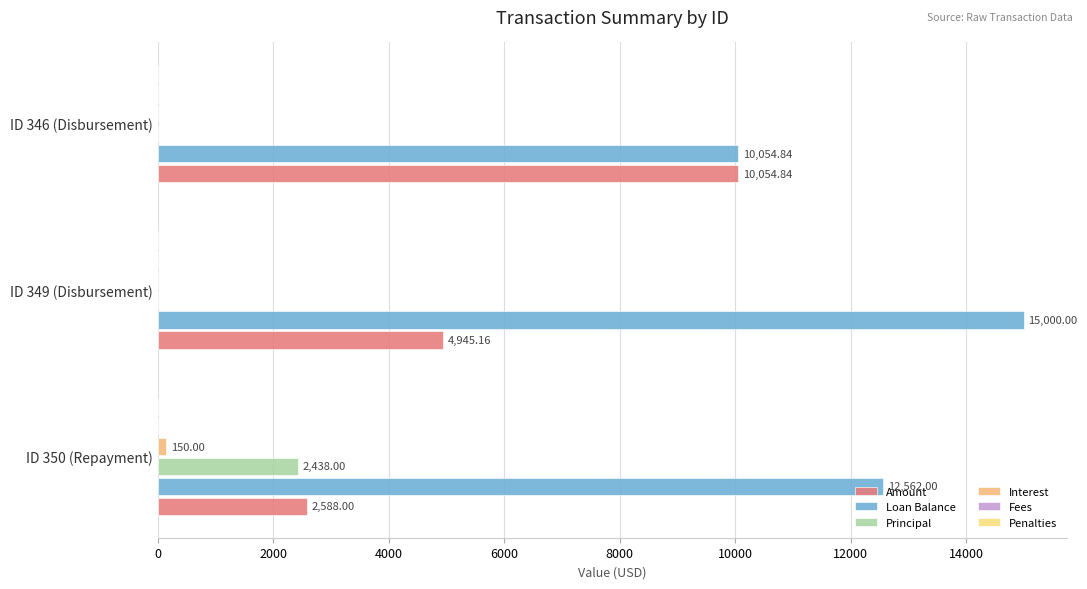

What is the sum of the Amount values at ID 350 (Repayment) and ID 346 (Disbursement)?

12642.8